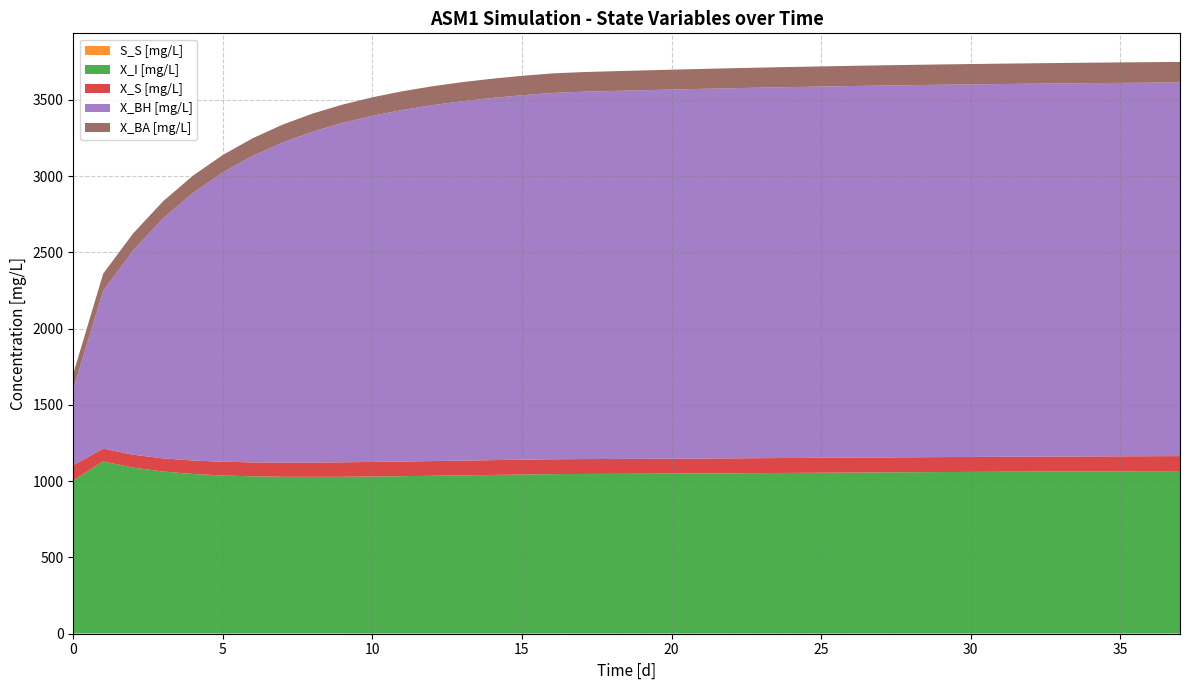

Reading right to left, extract all data points from this chart.

t [d]: 37.0	36.0	35.0	34.0	33.0	32.0	31.0	30.0	29.0	28.0	27.0	26.0	25.0	24.0	23.0	22.0	21.0	20.0	19.0	18.0	17.0	16.0	15.0	14.0	13.0	12.0	11.0	10.0	9.0	8.0	7.0	6.0	5.0	4.0	3.0	2.0	1.0	0.0
S_S [mg/L]: 2.3	2.3	2.3	2.3	2.3	2.3	2.3	2.3	2.3	2.3	2.3	2.3	2.3	2.3	2.3	2.4	2.4	2.4	2.4	2.4	2.4	2.4	2.4	2.4	2.4	2.4	2.4	2.5	2.5	2.6	2.6	2.7	2.8	3.0	3.3	3.8	4.9	5.0
X_I [mg/L]: 1064.2	1063.6	1062.9	1062.1	1061.3	1060.5	1059.6	1058.6	1057.6	1056.6	1055.5	1054.4	1053.2	1052.0	1050.9	1049.7	1048.6	1047.5	1046.6	1045.8	1045.1	1043.9	1041.3	1038.6	1035.8	1033.1	1030.5	1028.3	1026.6	1025.9	1026.5	1029.1	1034.7	1044.4	1060.2	1085.3	1124.7	1000.0
X_S [mg/L]: 98.1	98.1	98.1	98.1	98.1	98.1	98.1	98.1	98.0	98.0	98.0	98.0	98.0	97.9	97.9	97.9	97.8	97.8	97.7	97.7	97.6	97.6	97.4	97.2	96.9	96.5	96.1	95.5	94.9	94.0	92.9	91.7	90.1	88.3	86.4	84.5	84.2	100.0
X_BH [mg/L]: 2450.0	2449.2	2448.4	2447.5	2446.5	2445.4	2444.2	2442.8	2441.4	2439.8	2438.1	2436.2	2434.2	2431.9	2429.4	2426.7	2423.7	2420.4	2416.7	2412.7	2408.4	2401.6	2389.6	2374.7	2356.3	2333.5	2305.1	2269.6	2225.4	2169.7	2099.1	2010.2	1897.6	1754.7	1573.1	1339.0	1034.2	500.0
X_BA [mg/L]: 134.4	134.3	134.2	134.1	133.9	133.7	133.6	133.4	133.2	132.9	132.7	132.4	132.1	131.8	131.5	131.1	130.7	130.3	129.8	129.3	128.8	128.1	127.2	126.2	125.1	123.9	122.6	121.3	119.8	118.3	116.8	115.3	114.0	112.8	112.0	112.0	113.1	100.0